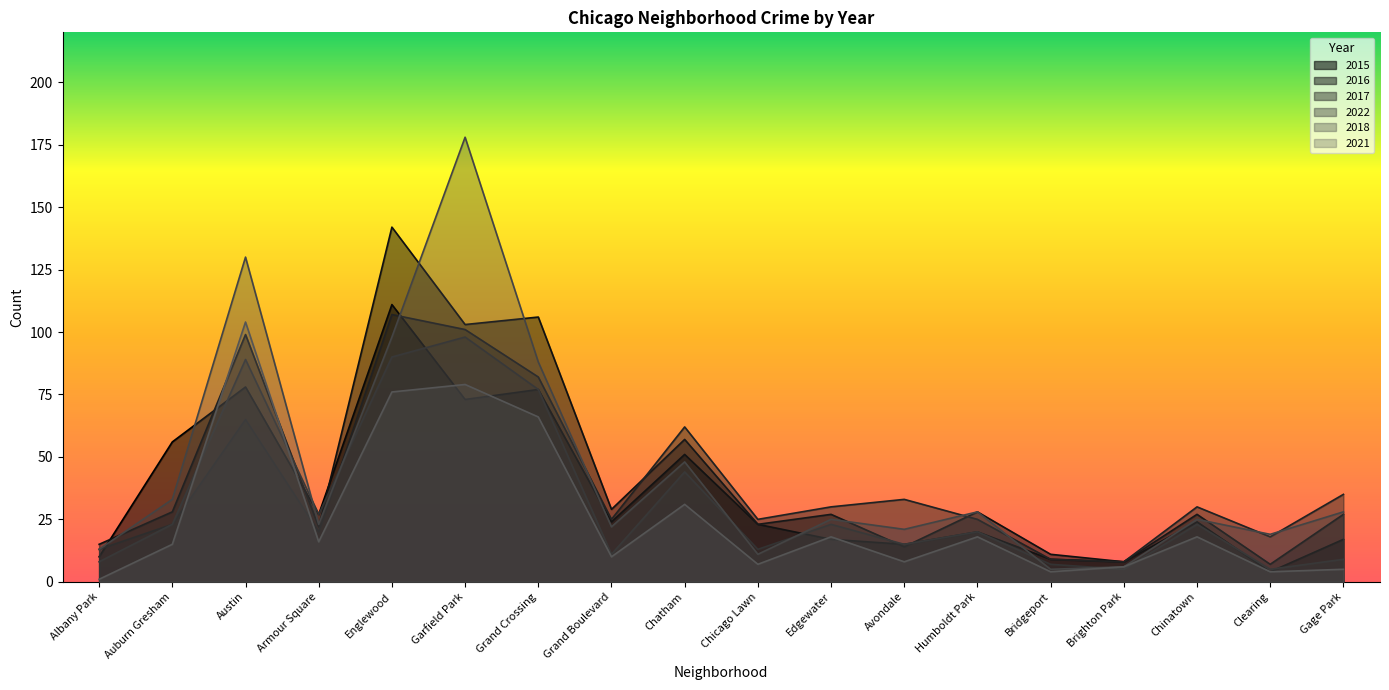

True or false: 2018 and 2022 intersect in this chart.

True